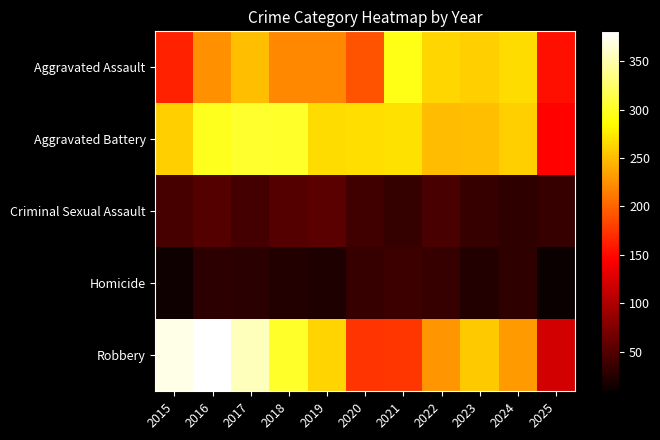

What is the total value across all series at 2023?

825